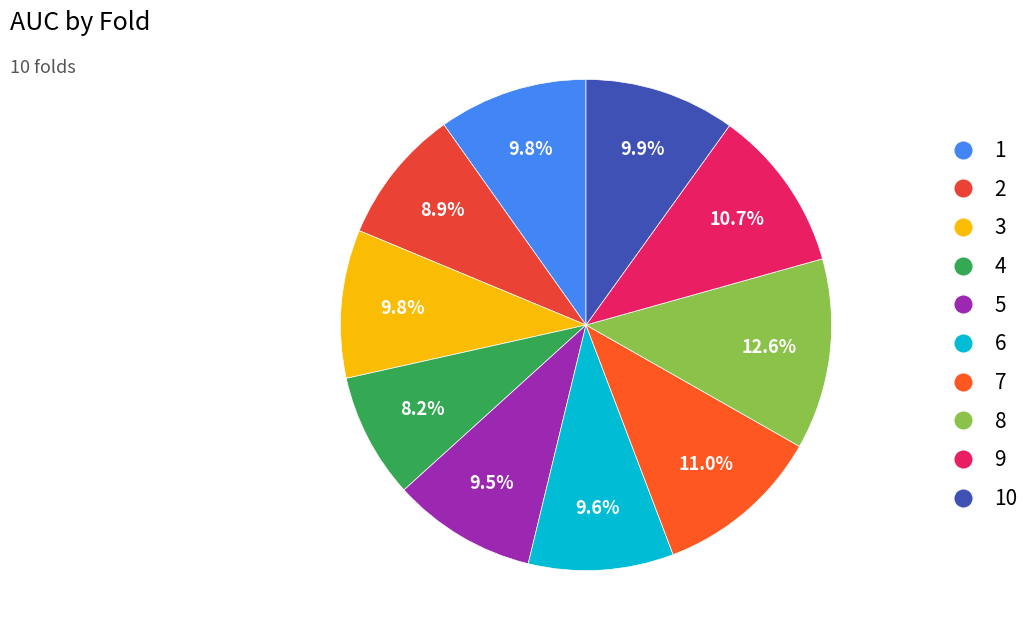

What is the largest slice in the pie chart?

8